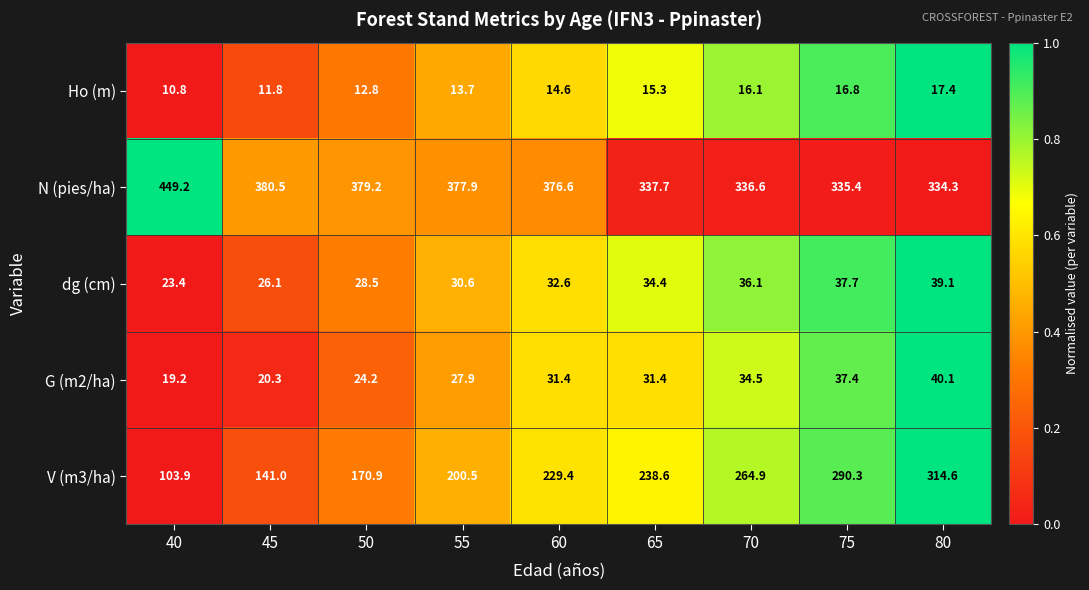

At which category is the sum across all series the highest?

80